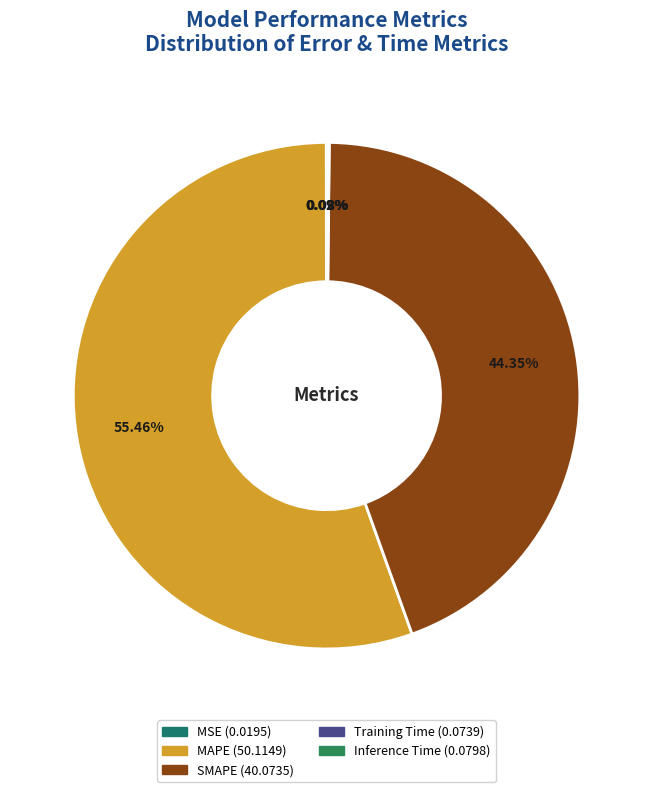

How many slices are in this pie chart?

5